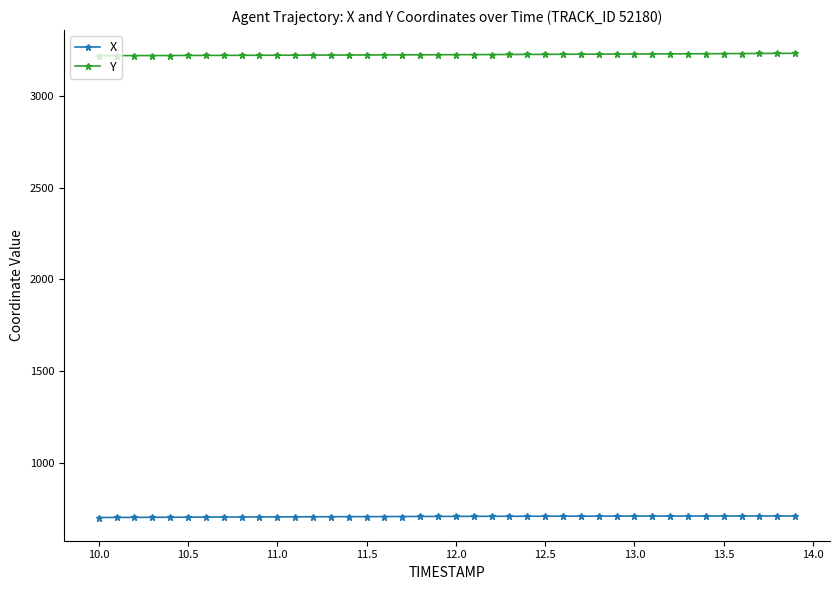

What is the average value of the X series?

708.1